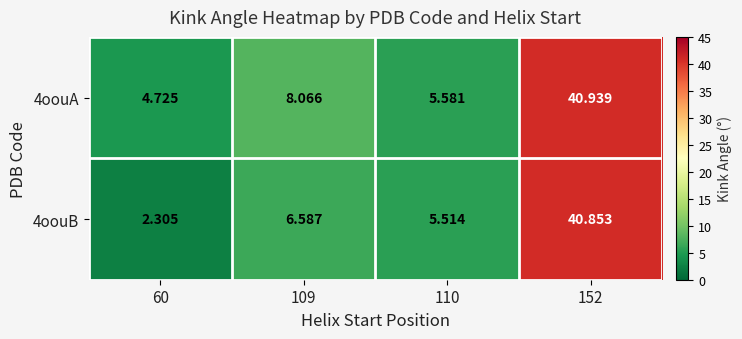

Is the value of 4oouA at 60 greater than the value of 4oouB at 60?

Yes